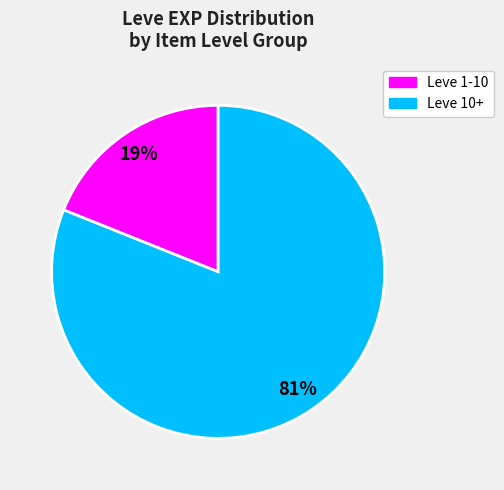

Which category has the biggest portion of the pie?

Leve 10+